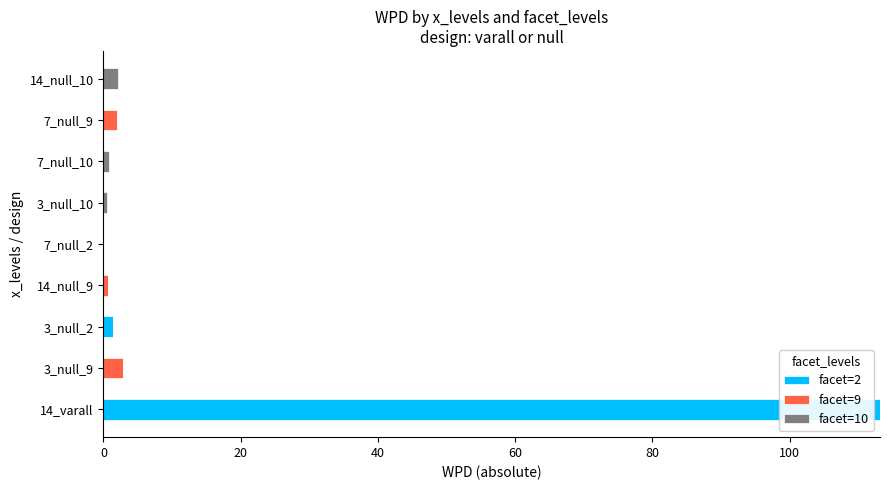

The facet=2 series shows 0.0 at 3_null_10. True or false?

True